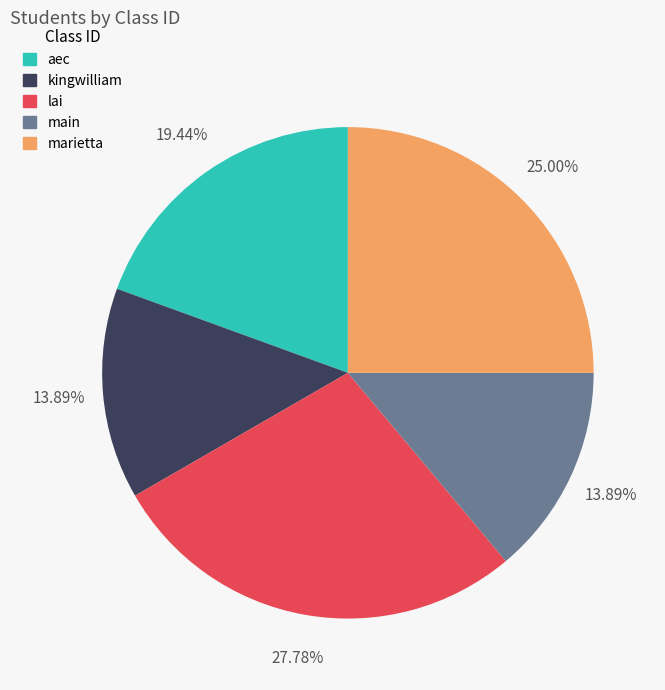

What percentage do marietta and main together represent?

38.9%